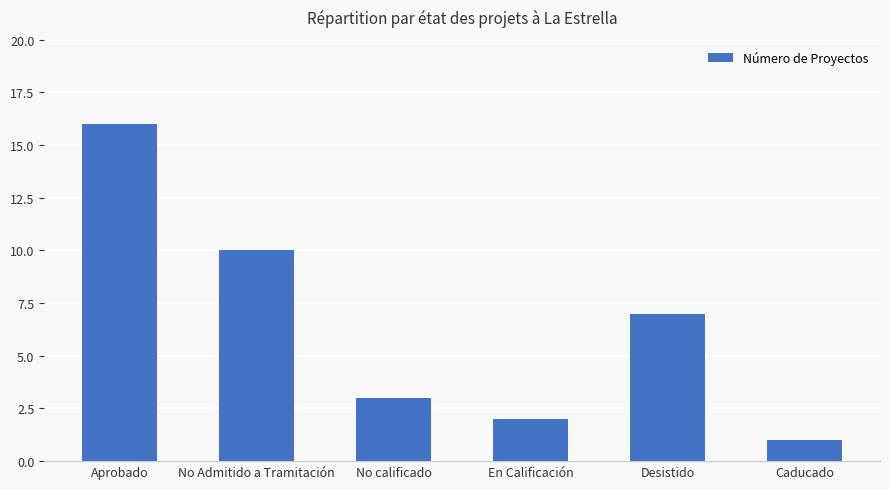

Does the chart contain any negative values?

No